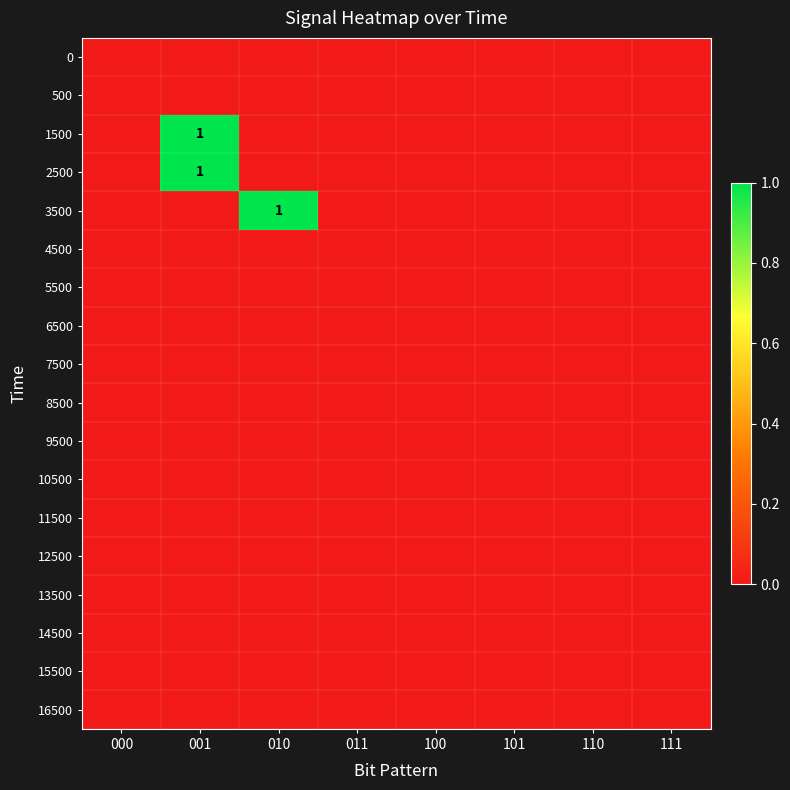

Is it true that 2500 equals 1 at 001?

True